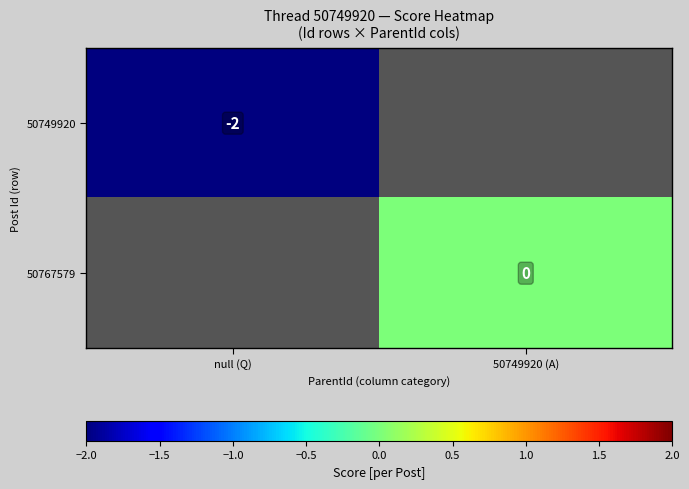

Which category has the highest value across all series?

50749920 (A)